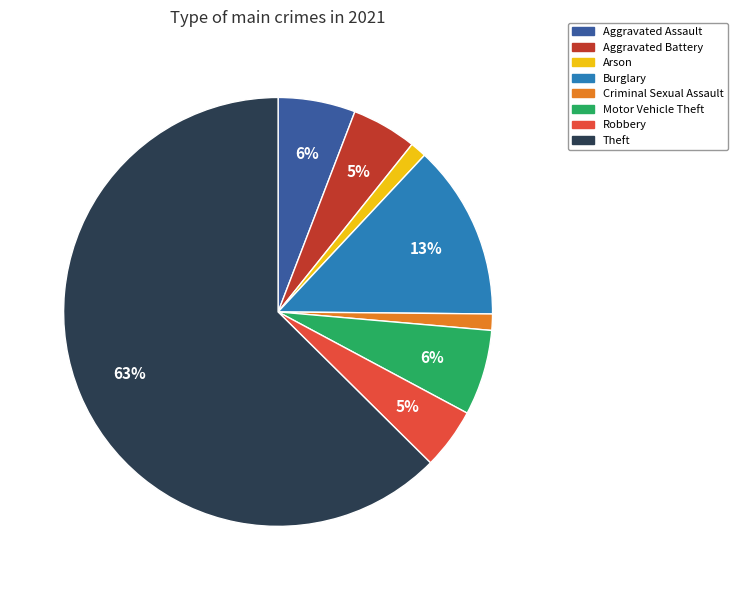

To the nearest percent, what is the average slice percentage?

12%